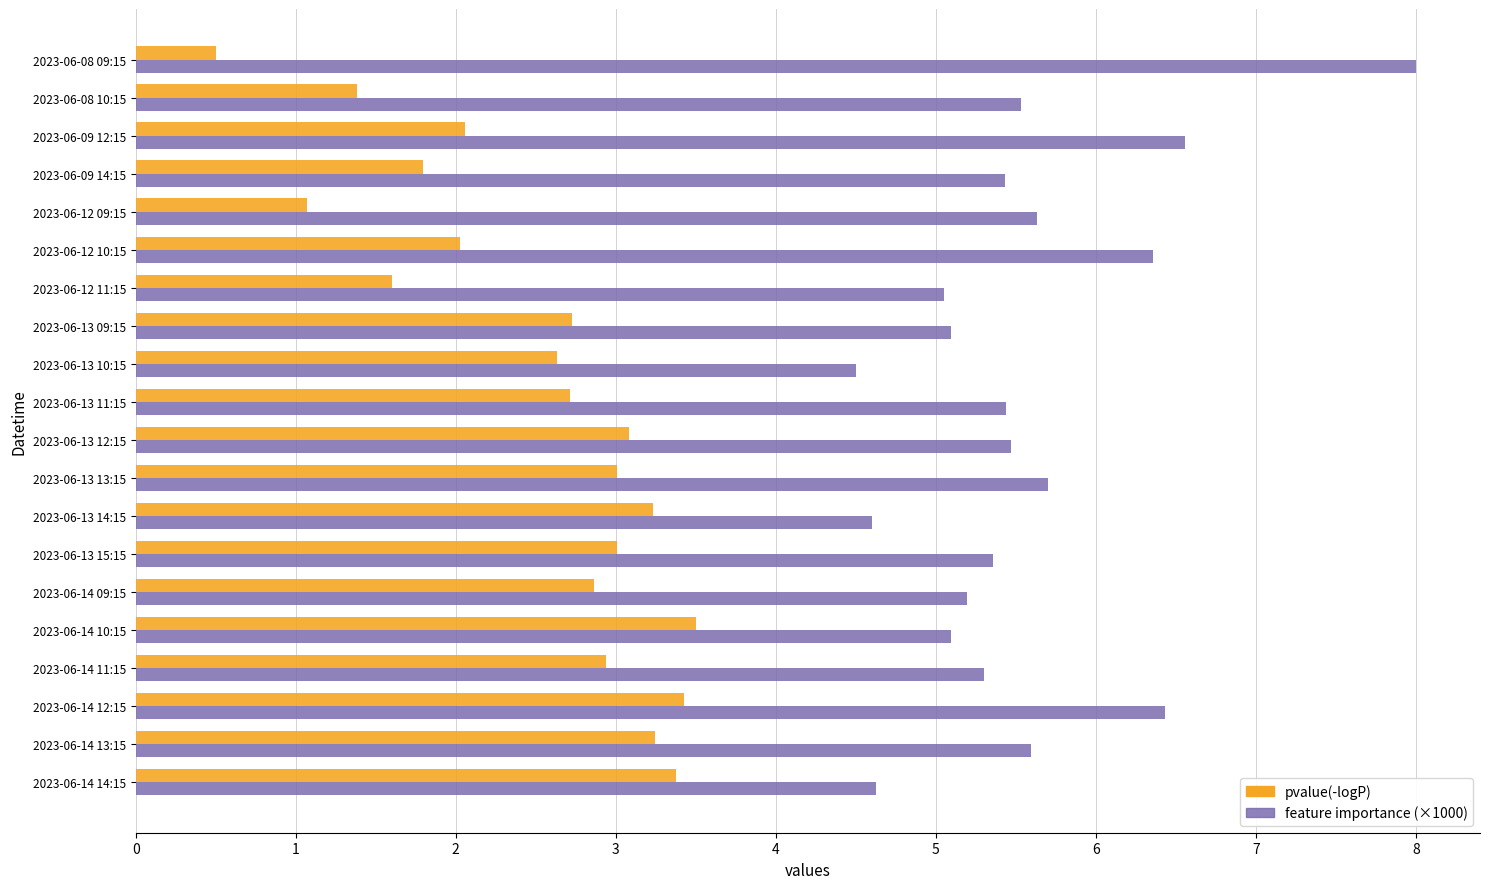

What is the average value of the pvalue(-logP) series?

2.5